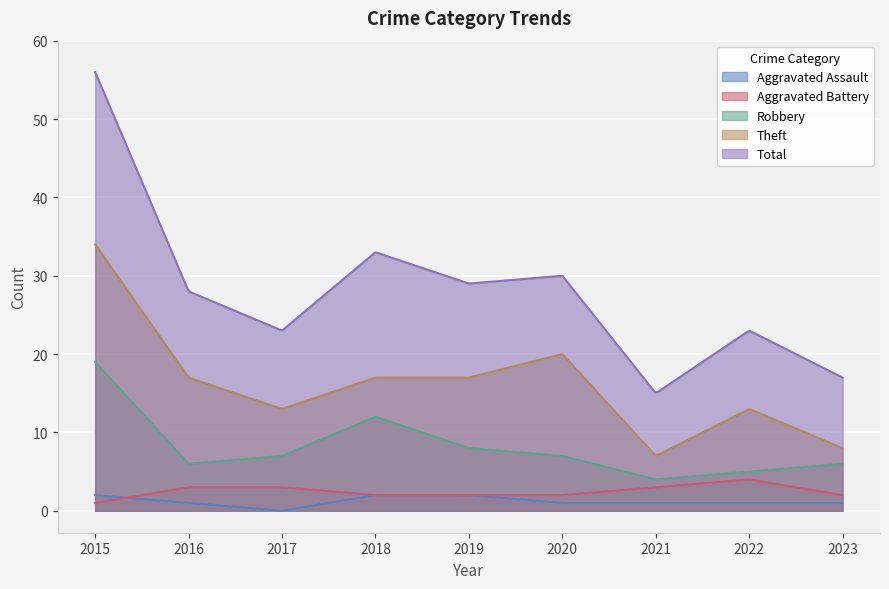

Which category has the highest value in the Aggravated Battery series?

2022